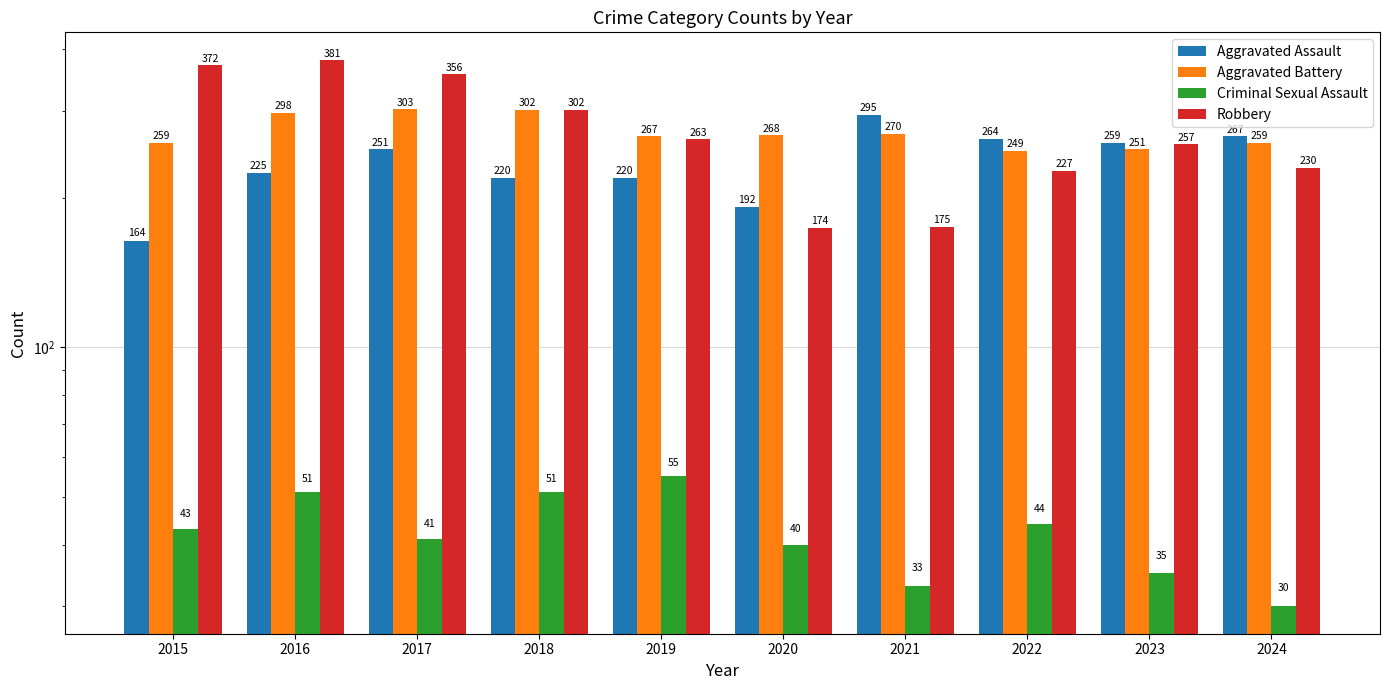

Are the bars horizontal?

No